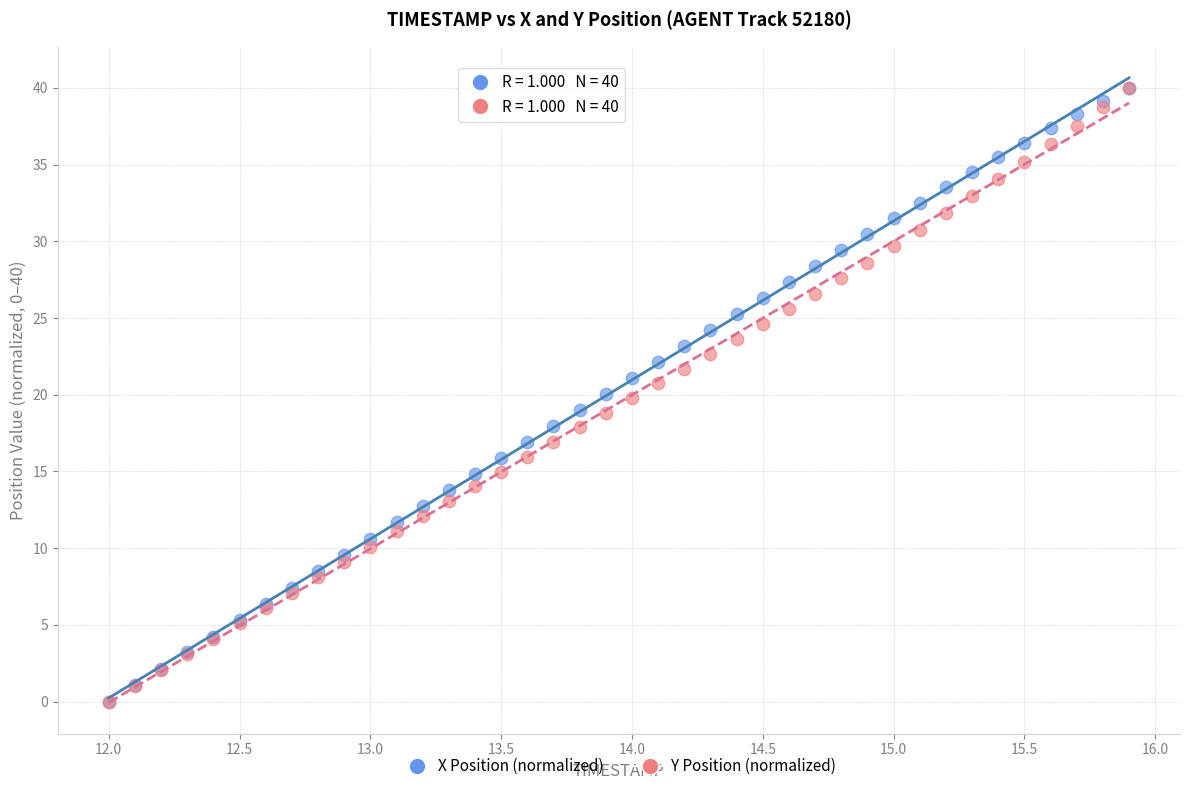

What are all the series names shown in the legend?

X Position (normalized), Y Position (normalized)